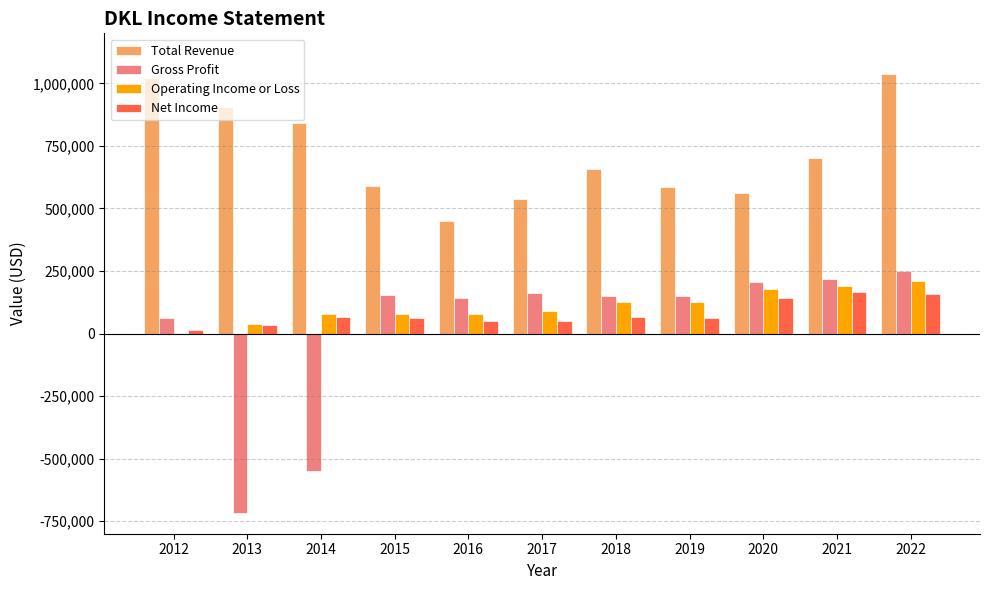

Read the Net Income value at 2014.

67700